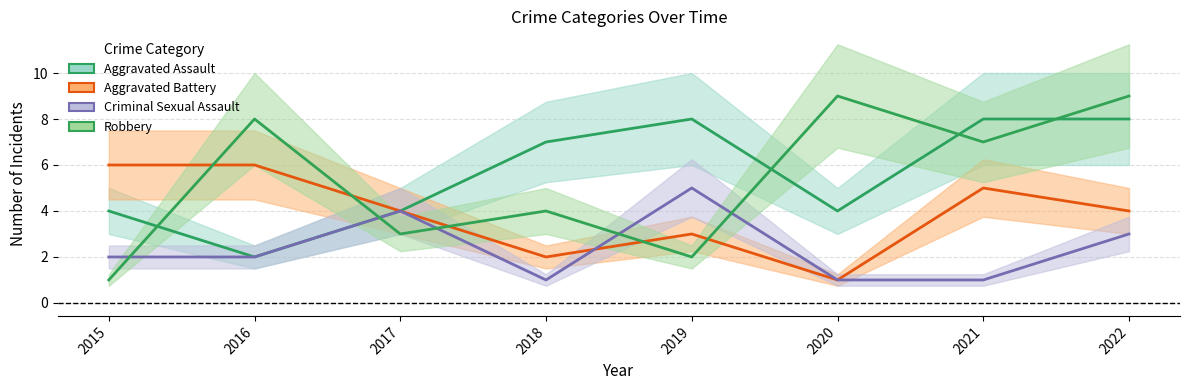

At which label is Criminal Sexual Assault closest to 3?

2022